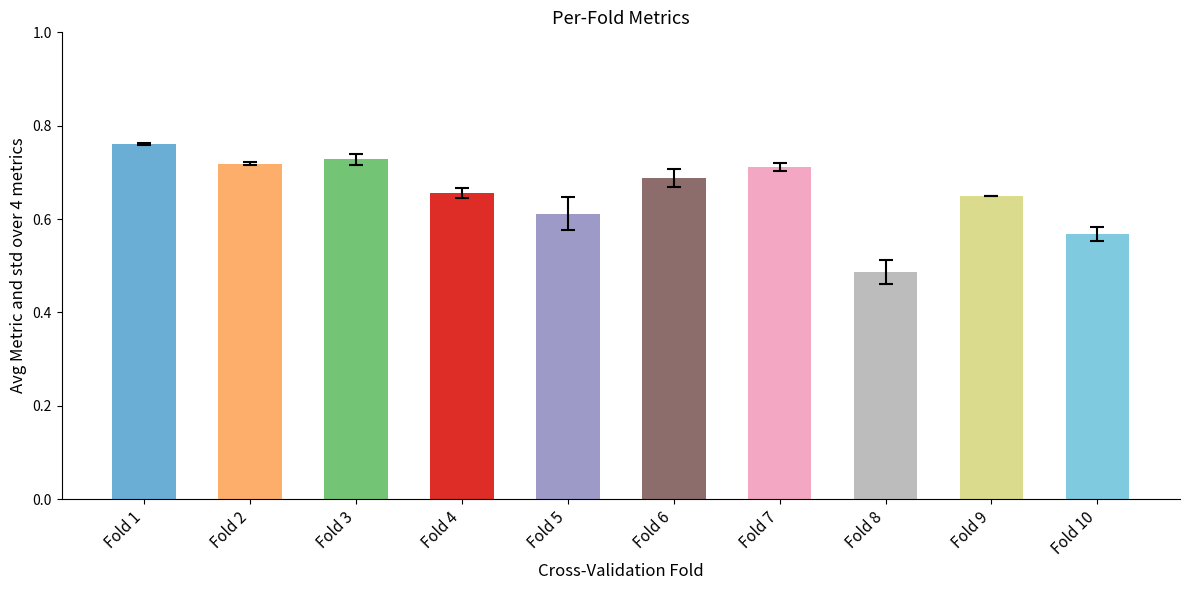

What is the difference between the second highest and minimum values?

0.2